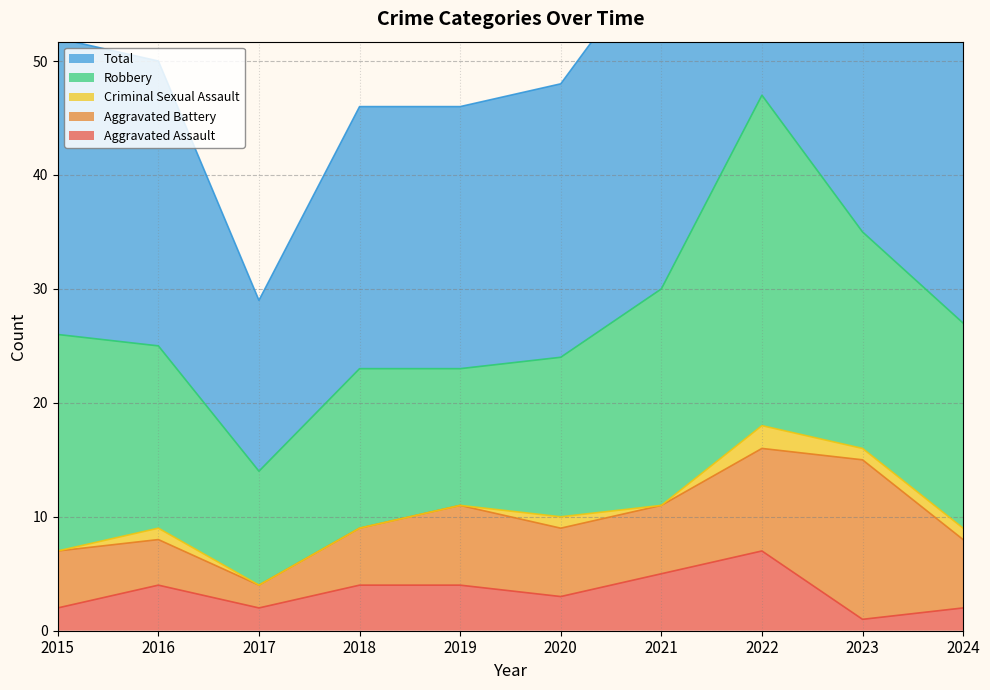

True or false: Robbery and Aggravated Battery cross at least once.

False